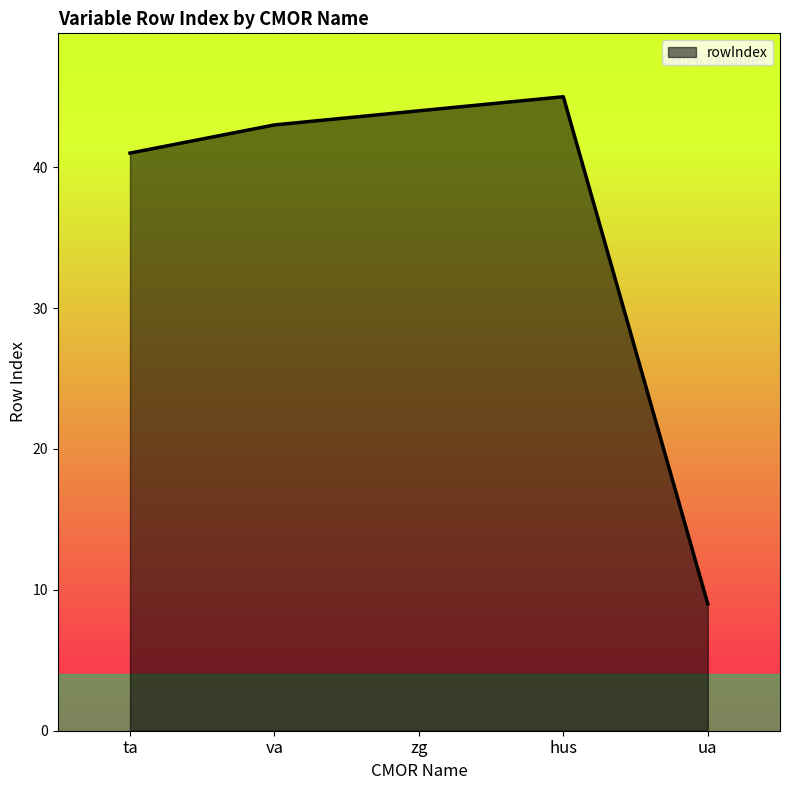

List the labels in order of value, smallest first.

ua, ta, va, zg, hus